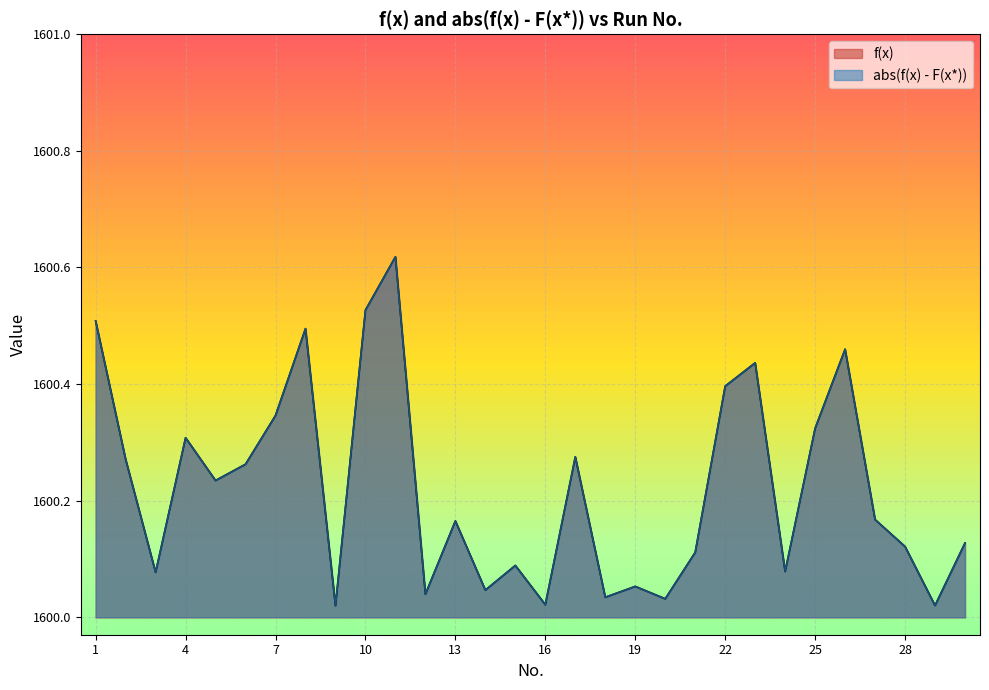

Which has a higher value, 9 or 4?

4